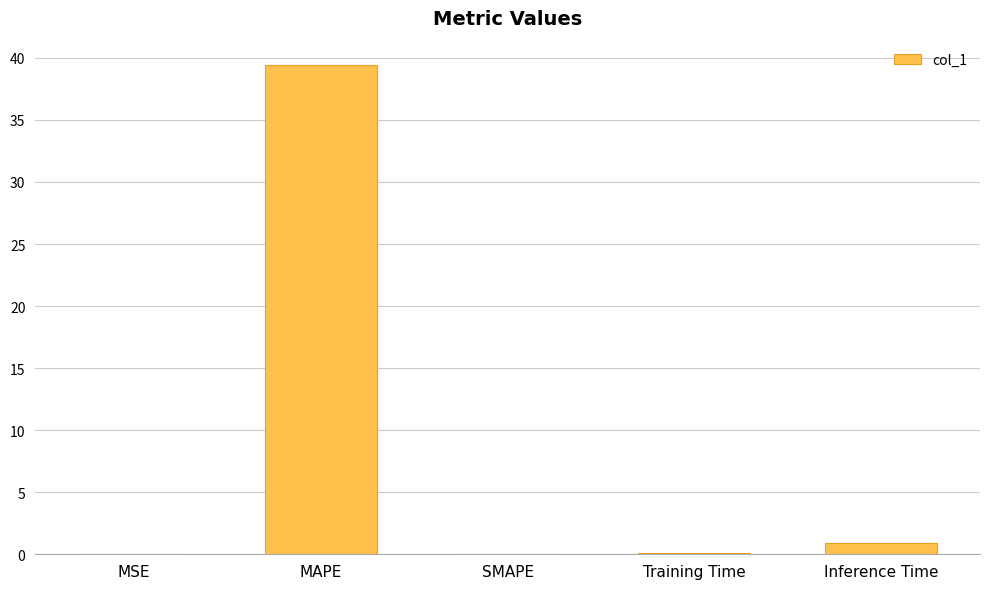

Is it true that the value at MAPE is 39.4?

True